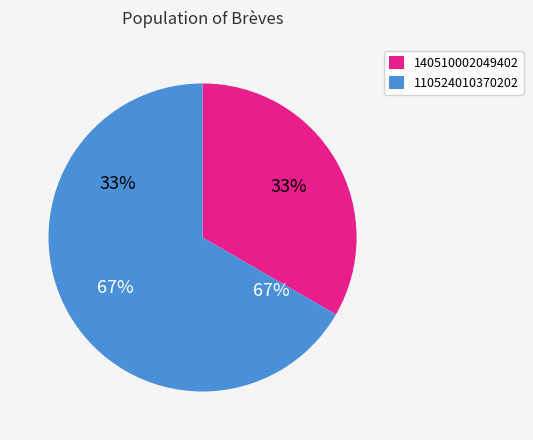

What is the ratio of the value at 110524010370202 to the value at 140510002049402?

2.0